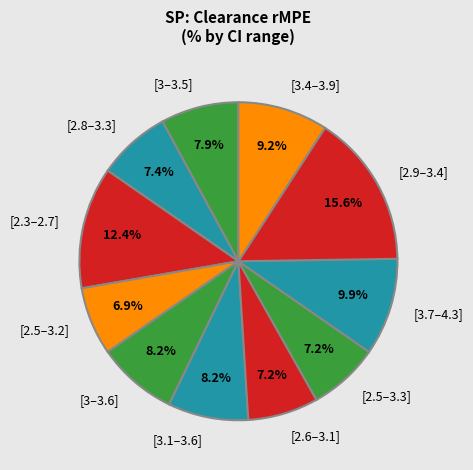

Count the number of slices in the pie.

11